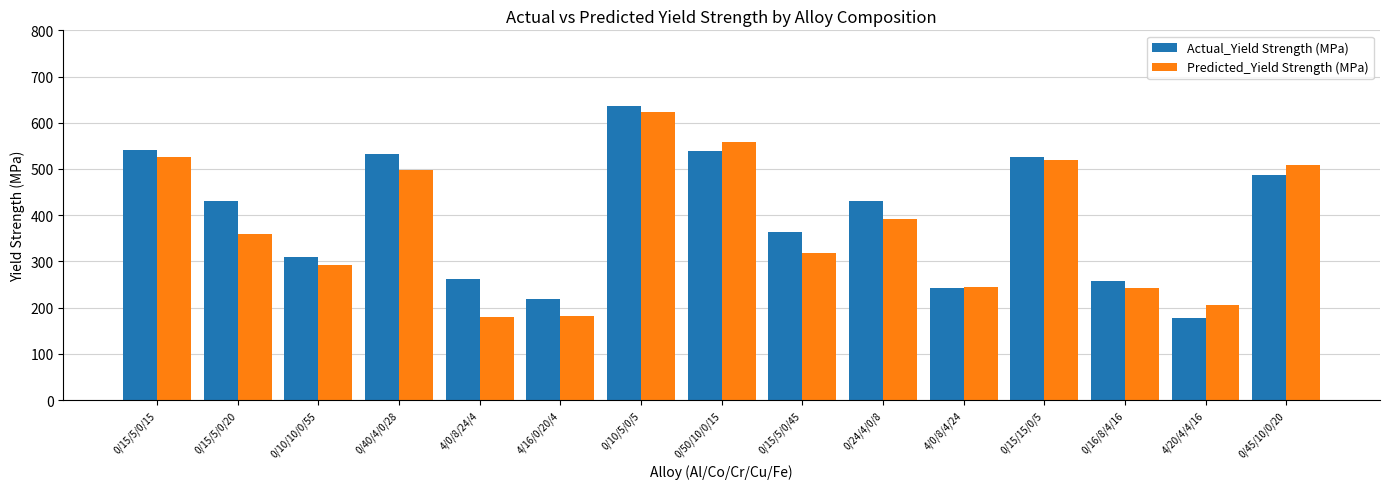

At 4/16/0/20/4, list the series in order from largest to smallest.

Actual_Yield Strength (MPa), Predicted_Yield Strength (MPa)